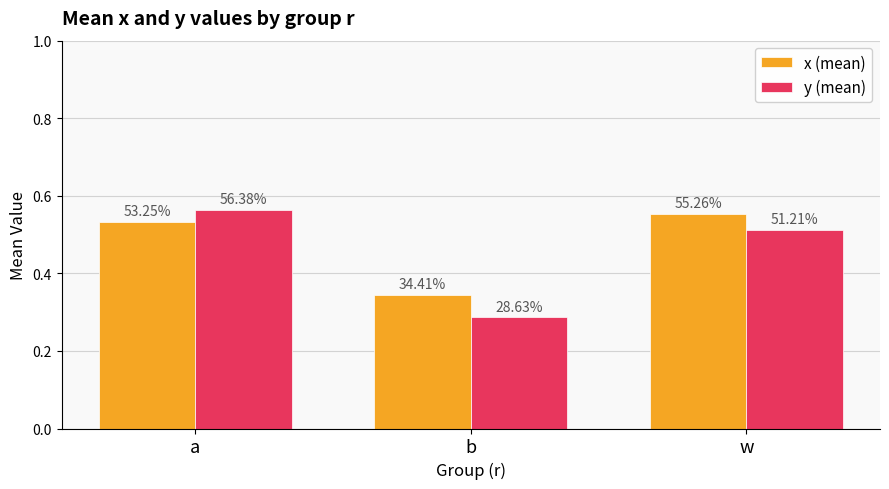

Which series has the largest total across all categories?

x (mean)